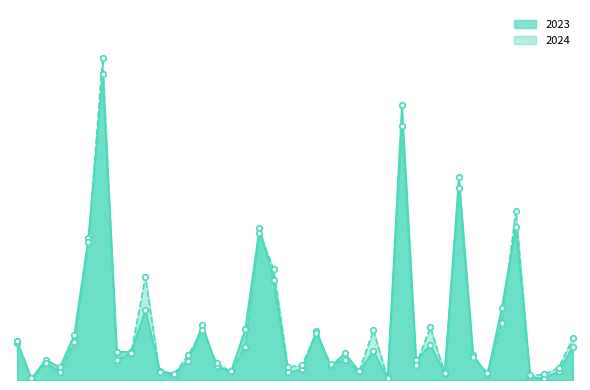

What are all the series names shown in the legend?

2023, 2024